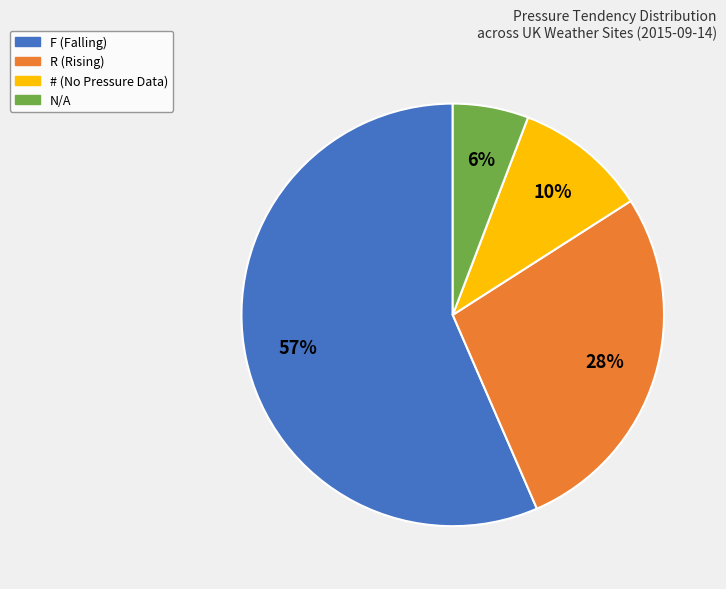

To the nearest percent, what is the combined percentage of F and R?

84%